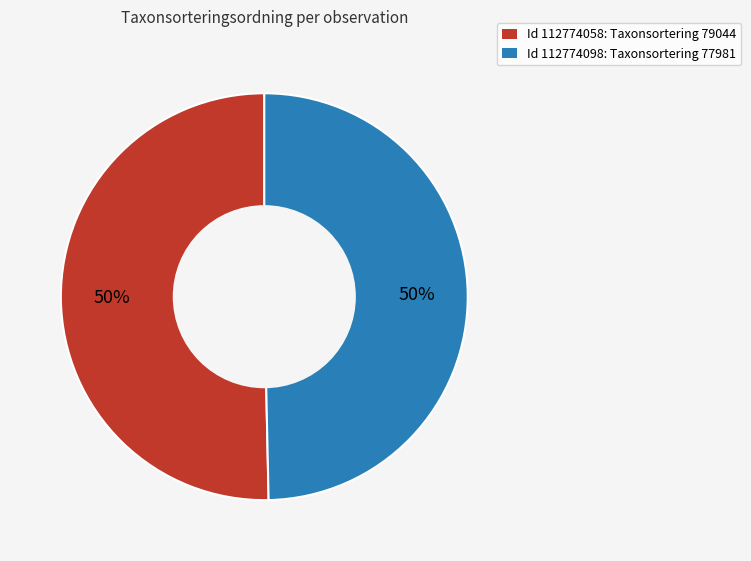

How many segments does this pie chart have?

2